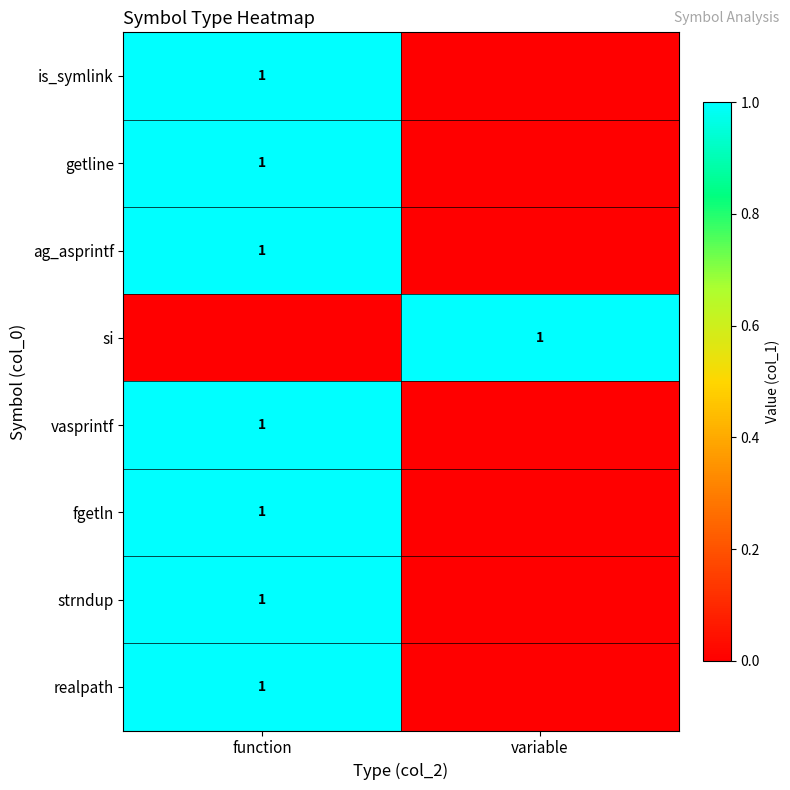

The fgetln series shows 1 at function. True or false?

True